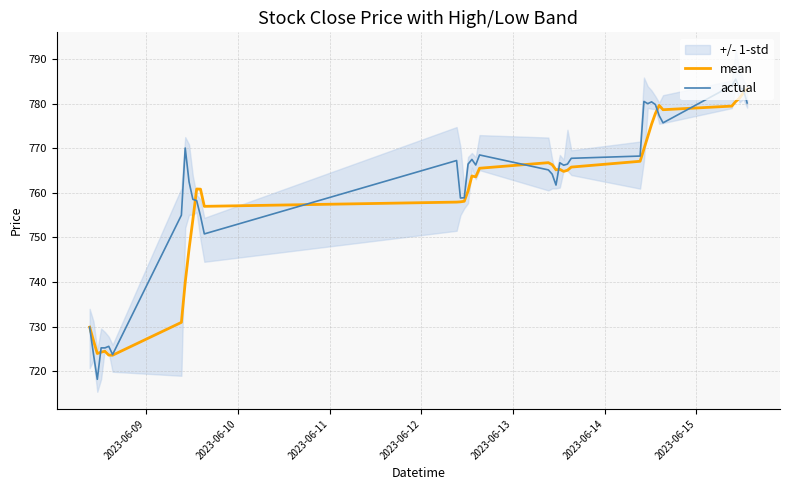

True or false: actual has more than 1 points higher than both neighbors.

True